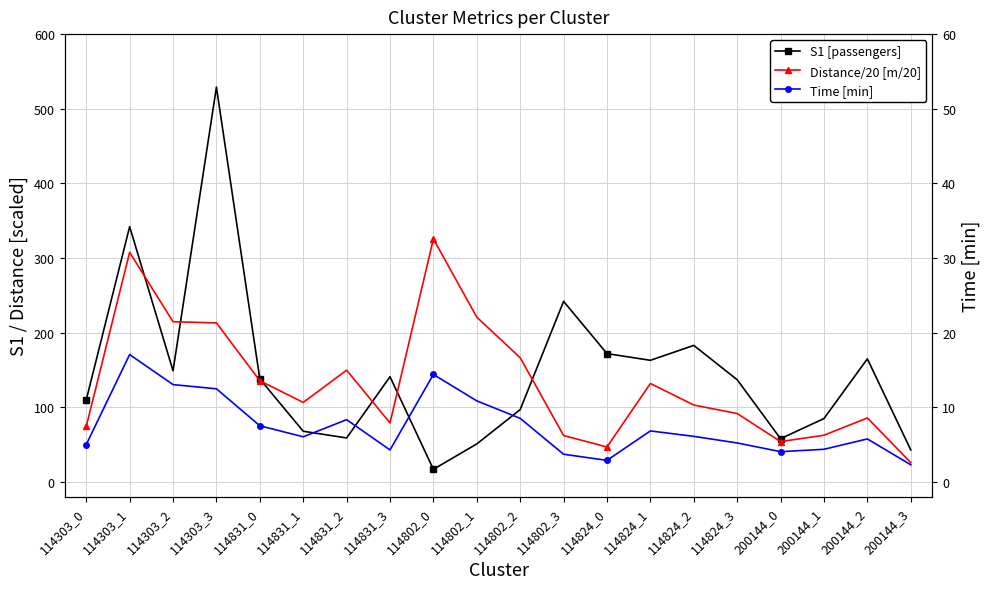

Reading right to left, list all the values displayed in this chart.

S1 [passengers]: 43.0	165.0	85.0	58.0	137.0	183.0	163.0	172.0	242.0	97.0	51.0	17.0	141.0	59.0	68.0	138.0	529.0	149.0	342.0	110.0
Distance/20 [m/20]: 26.1	85.8	62.6	54.2	91.7	103.1	132.0	46.9	62.3	166.5	220.8	325.6	79.1	149.8	106.6	135.6	213.2	214.7	307.7	74.4
Time [min]: 2.3	5.8	4.4	4.1	5.2	6.1	6.8	2.9	3.7	8.5	10.9	14.4	4.3	8.3	6.1	7.5	12.5	13.0	17.1	5.0